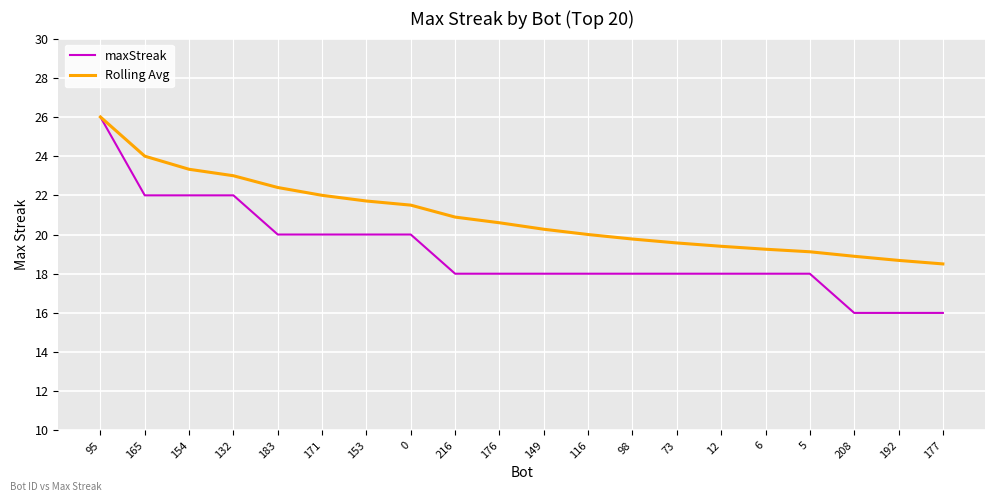

Count the number of categories in the chart.

20